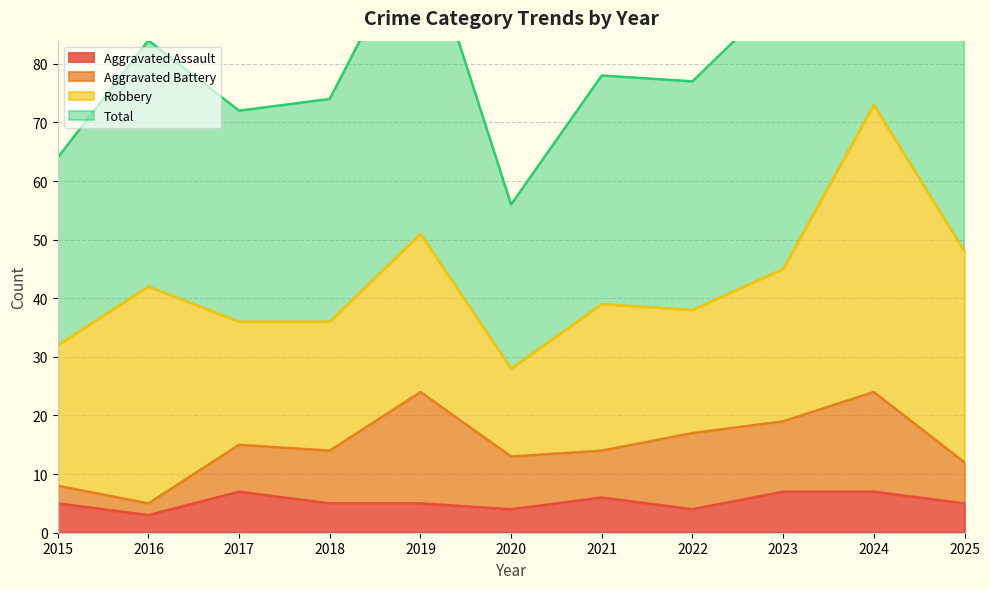

Is it true that Total equals 116 at 2022?

False